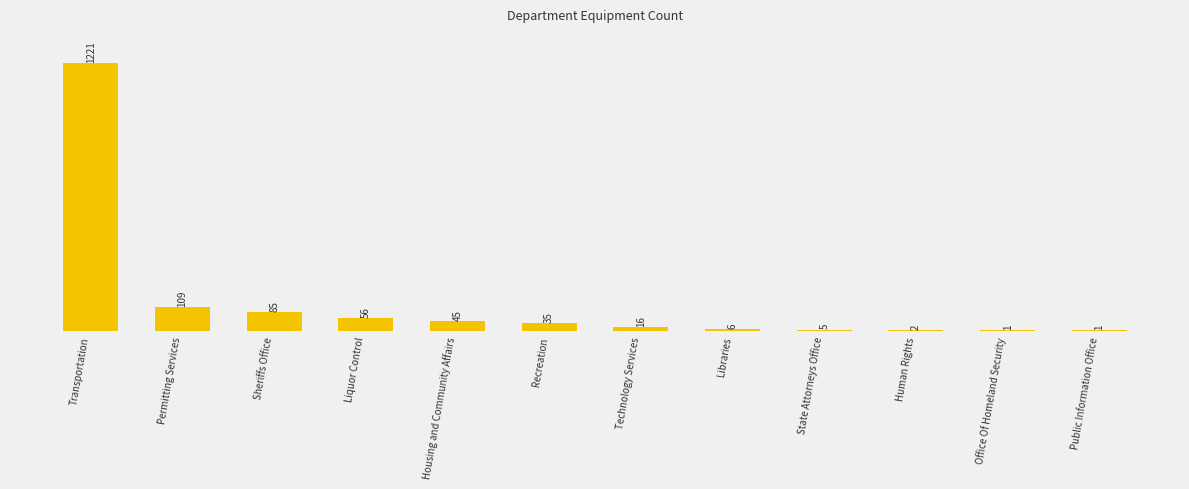

What is the difference between the values at Public Information Office and Technology Services?

15